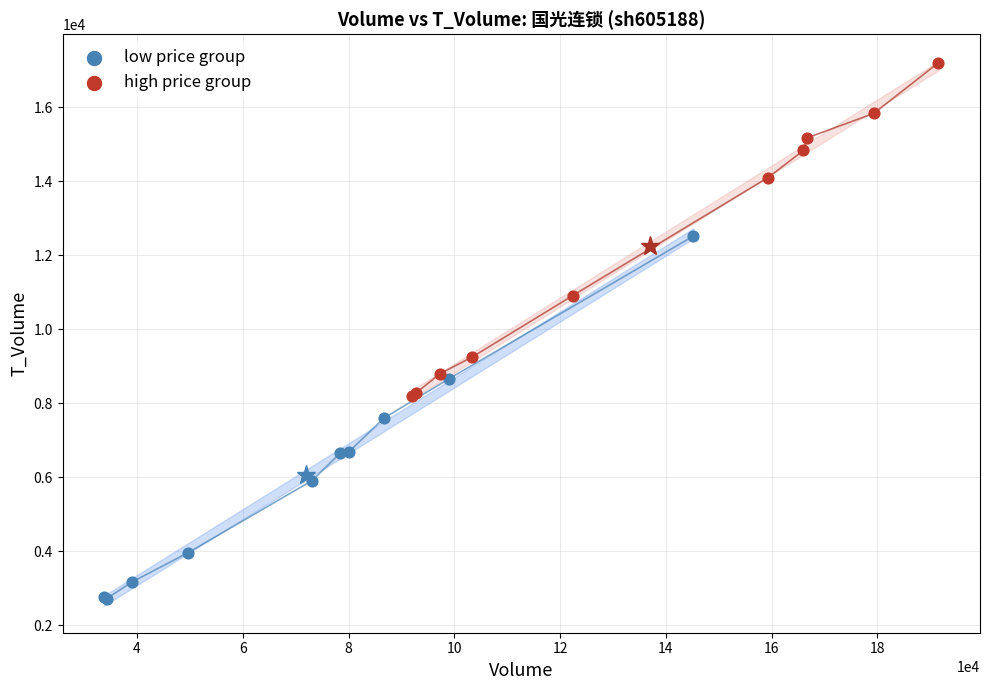

Which series has the widest spread of Y values?

low price group